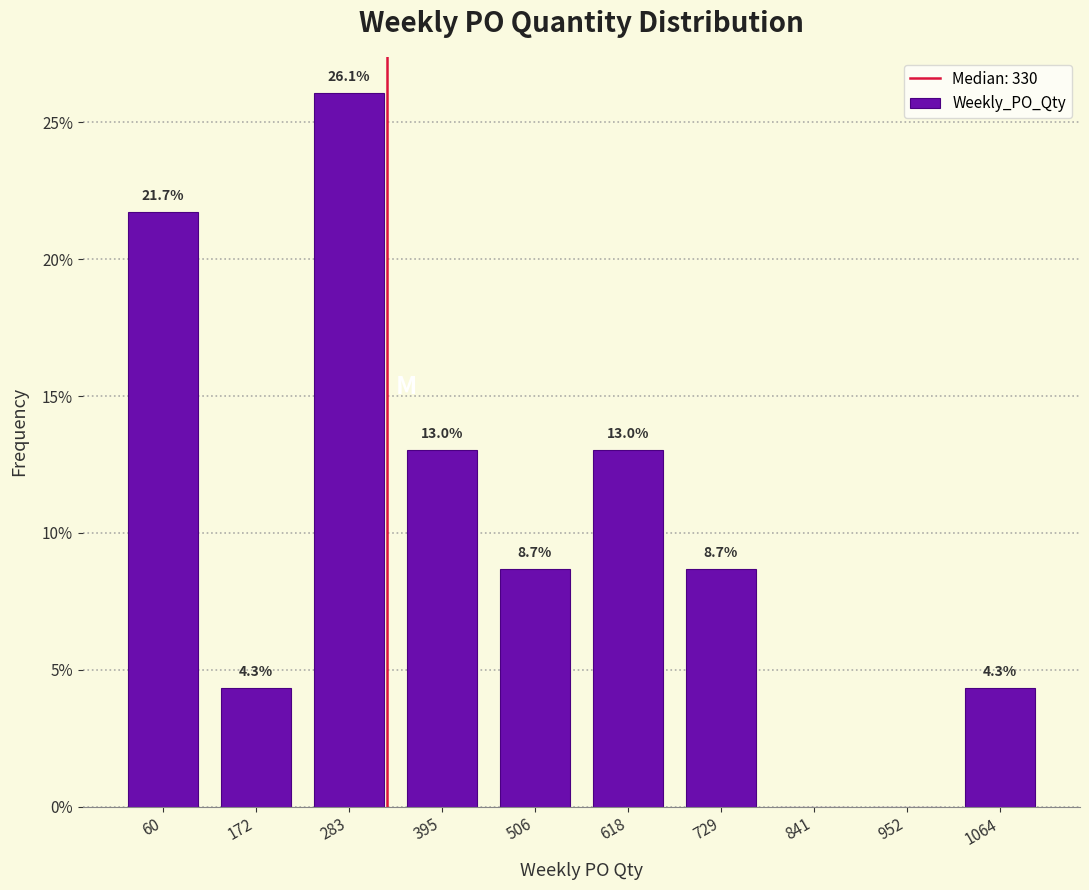

Which range on the x-axis has the tallest bar?

220 to 340